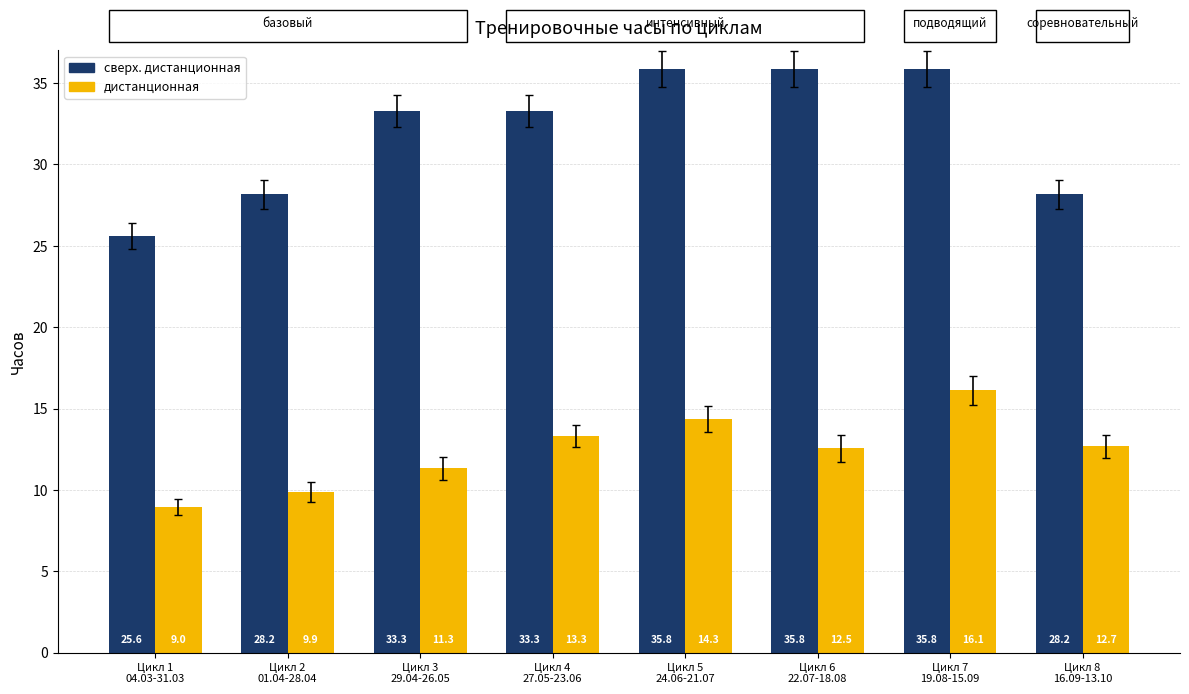

What is the sum of the дистанционная values at Цикл 7
19.08-15.09 and Цикл 5
24.06-21.07?

30.5